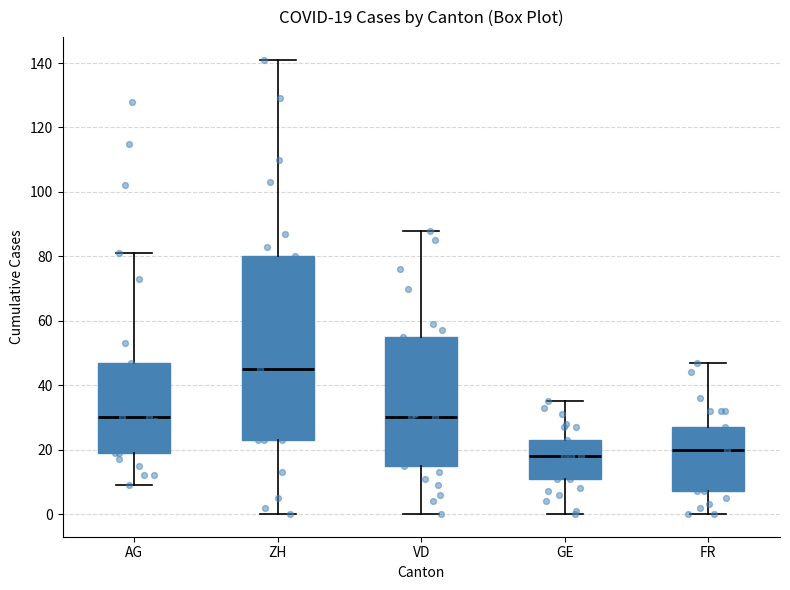

Comparing the boxes themselves (not the whiskers), which one is the tallest?

ZH